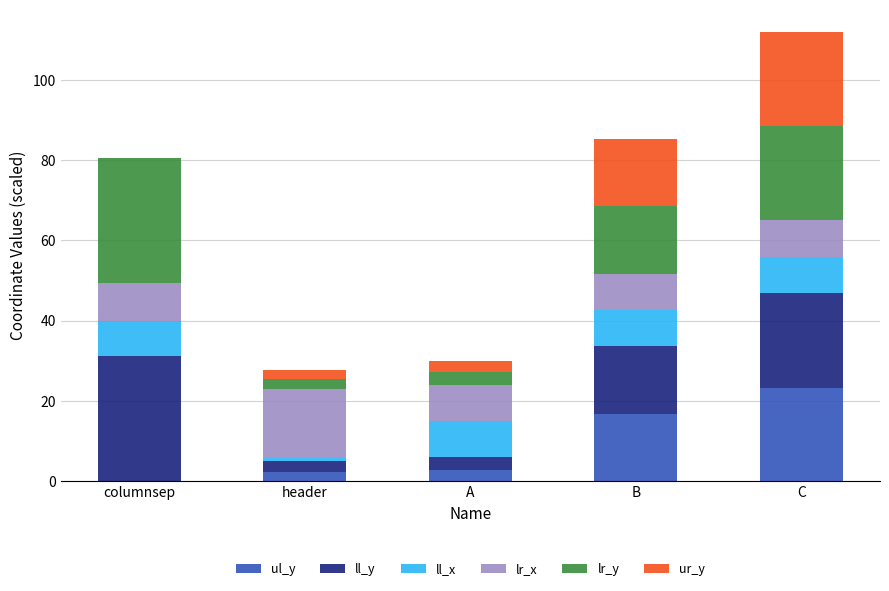

What is the highest value of the ul_y series?

23.3